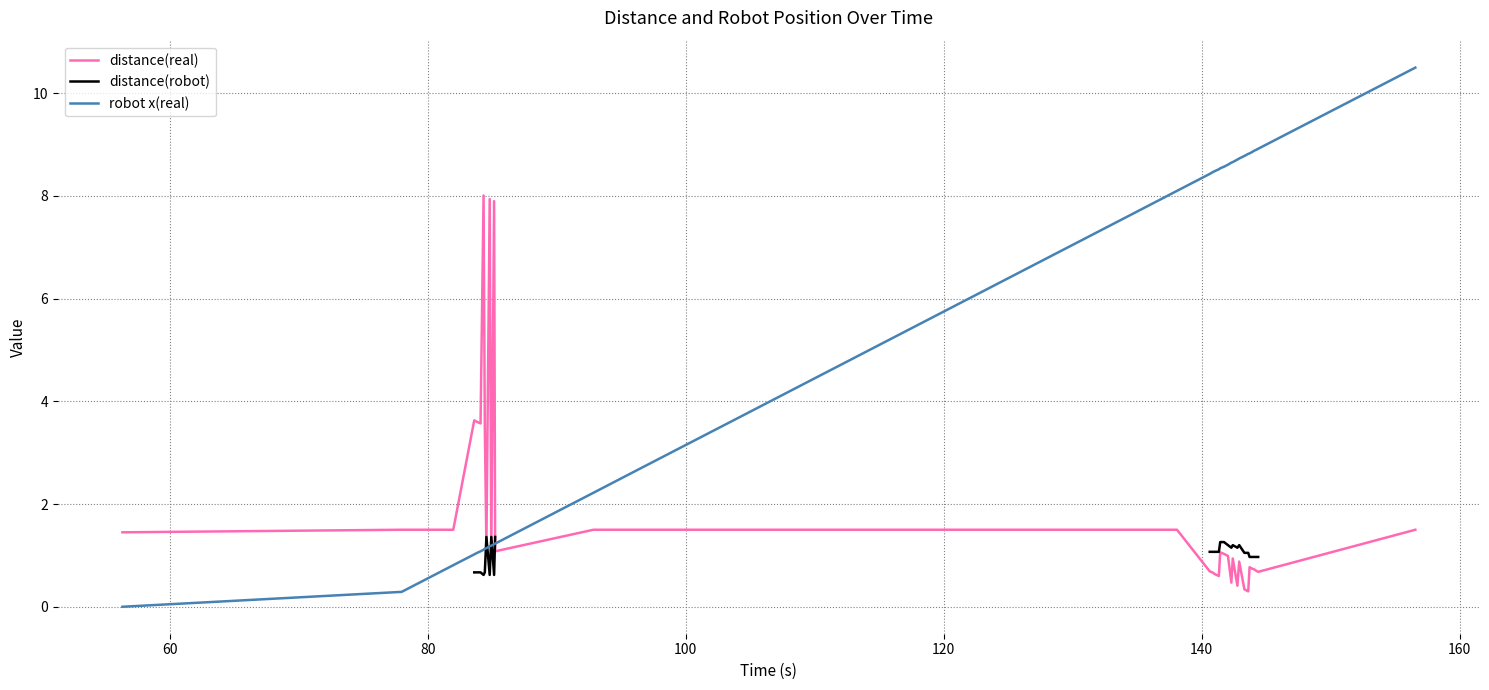

Which series has the widest spread of values?

robot x(real)